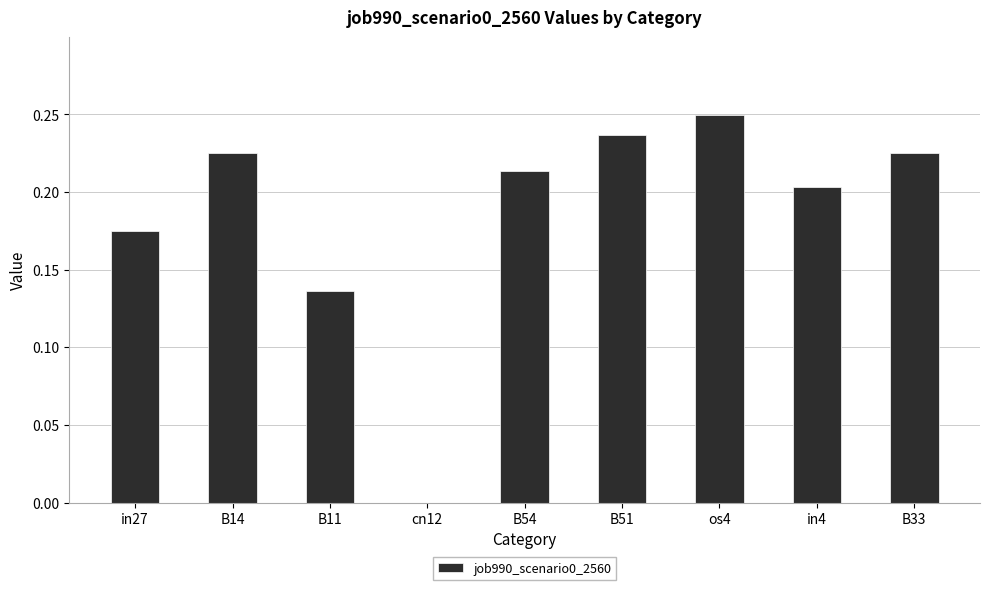

The chart shows a value of 0.4 at os4. True or false?

False